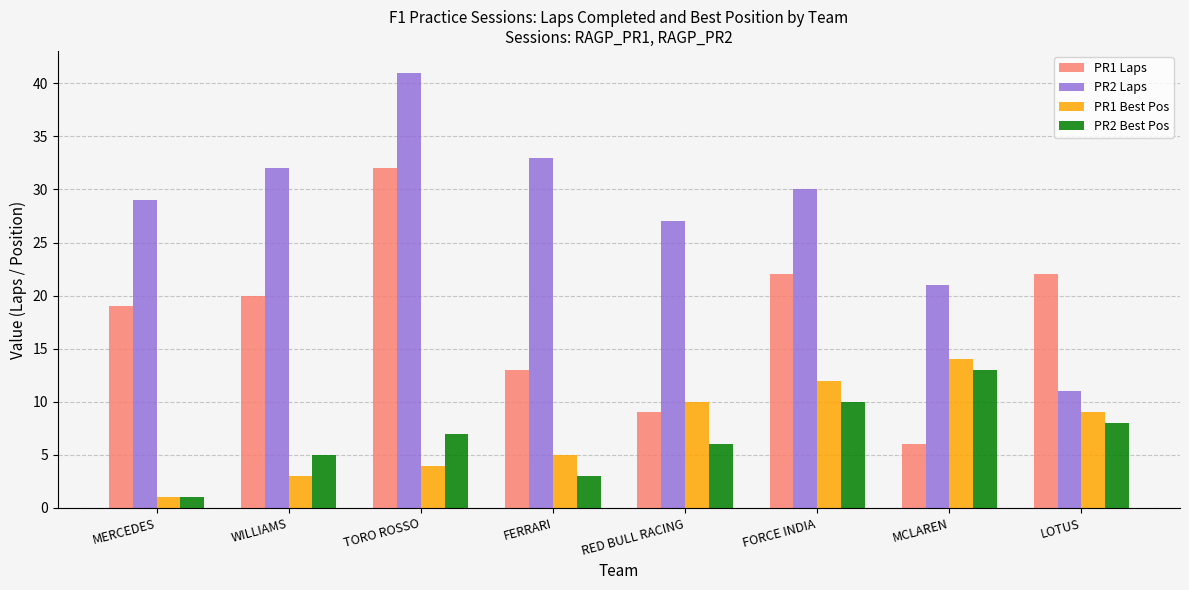

Reading left to right, list all the values displayed in this chart.

PR1 Laps: MERCEDES=19	WILLIAMS=20	TORO ROSSO=32	FERRARI=13	RED BULL RACING=9	FORCE INDIA=22	MCLAREN=6	LOTUS=22
PR2 Laps: MERCEDES=29	WILLIAMS=32	TORO ROSSO=41	FERRARI=33	RED BULL RACING=27	FORCE INDIA=30	MCLAREN=21	LOTUS=11
PR1 Best Pos: MERCEDES=1	WILLIAMS=3	TORO ROSSO=4	FERRARI=5	RED BULL RACING=10	FORCE INDIA=12	MCLAREN=14	LOTUS=9
PR2 Best Pos: MERCEDES=1	WILLIAMS=5	TORO ROSSO=7	FERRARI=3	RED BULL RACING=6	FORCE INDIA=10	MCLAREN=13	LOTUS=8